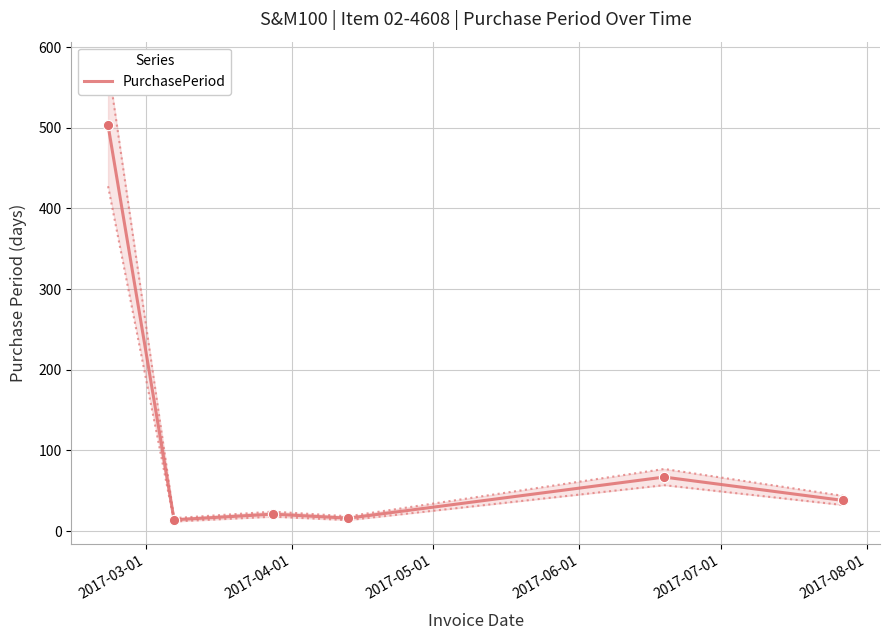

What is the lowest value of the PurchasePeriod series?

14